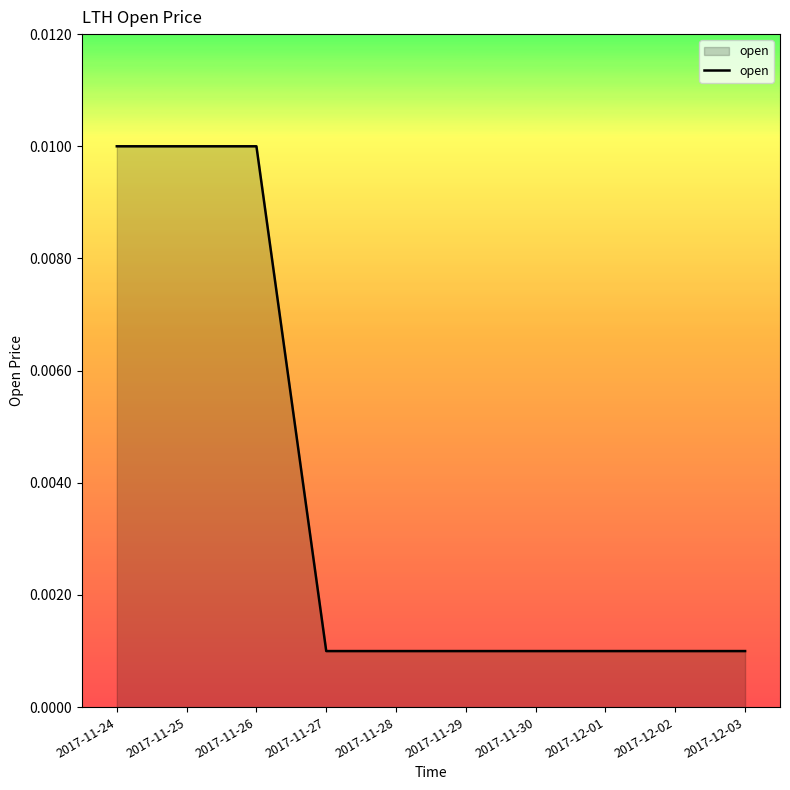

What position from the right is 2017-12-01?

3